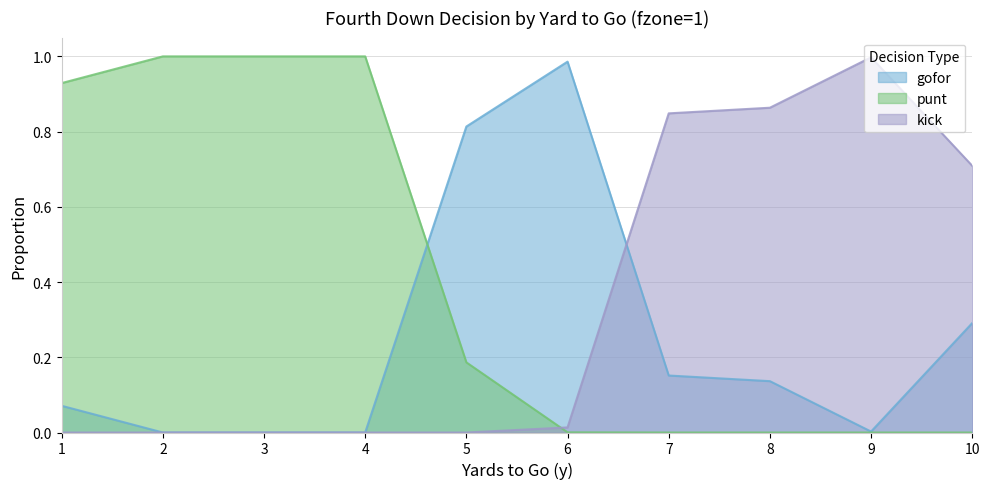

What is the difference between the highest and lowest values at 7?

0.8